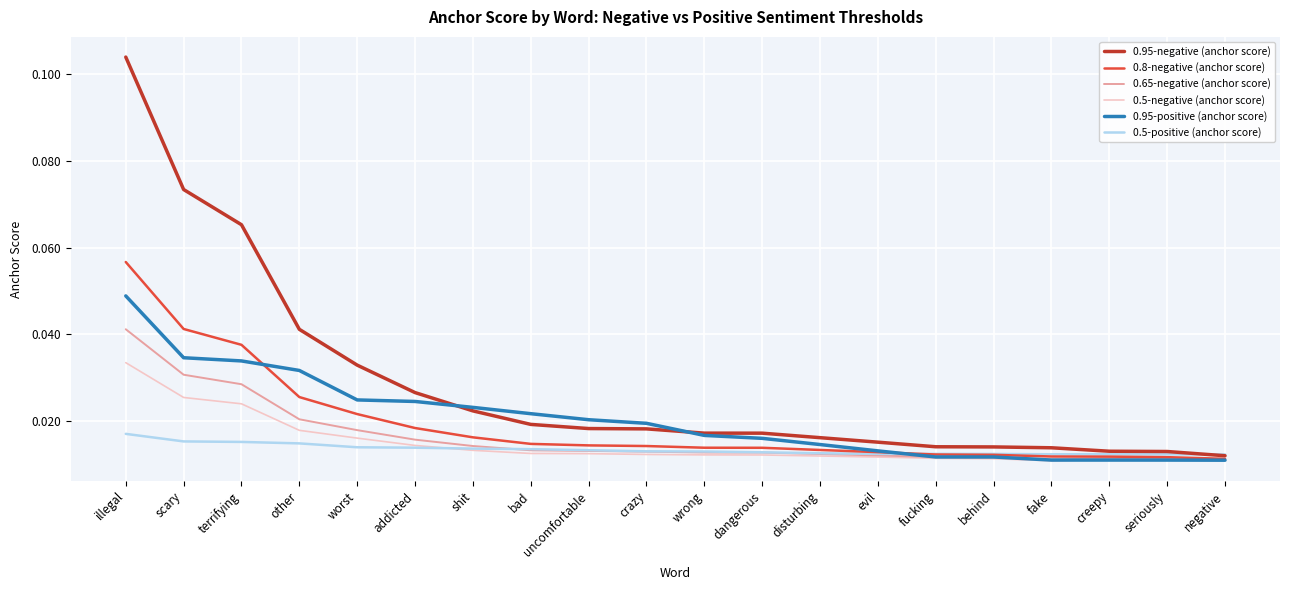

In 0.65-negative (anchor score), how many points are lower than both neighbors (excluding endpoints)?

1